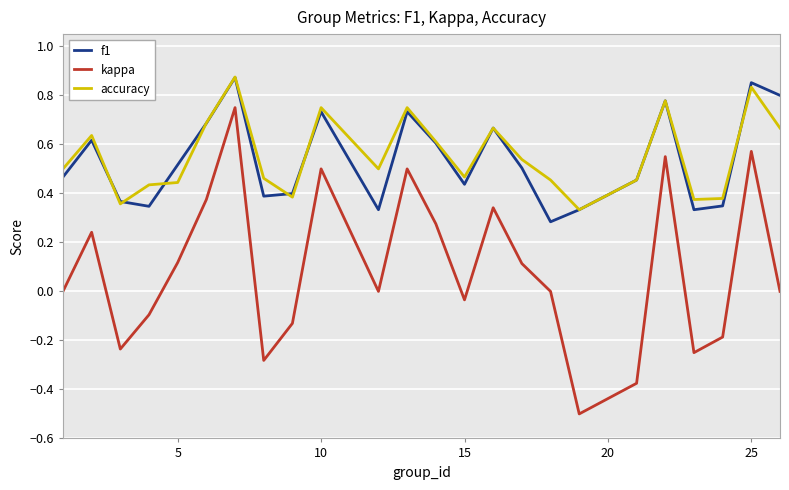

Which series has the widest spread of values?

kappa